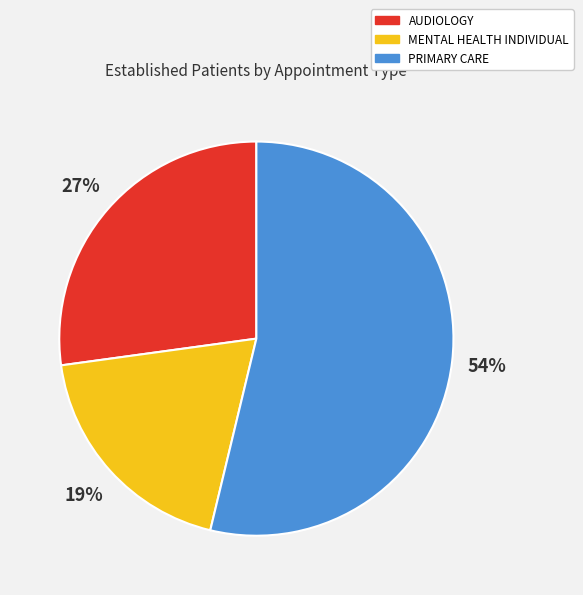

What percentage is the PRIMARY CARE slice, to the nearest percent?

54%